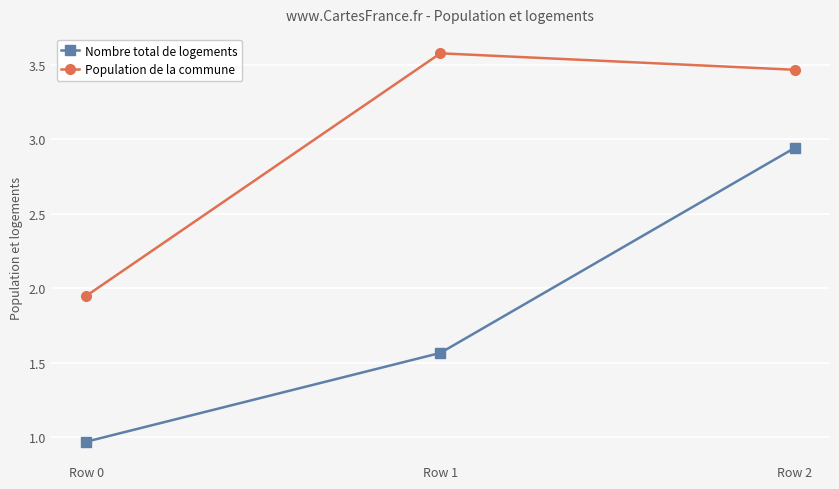

What is the difference between the highest and lowest values at Row 2?

0.5